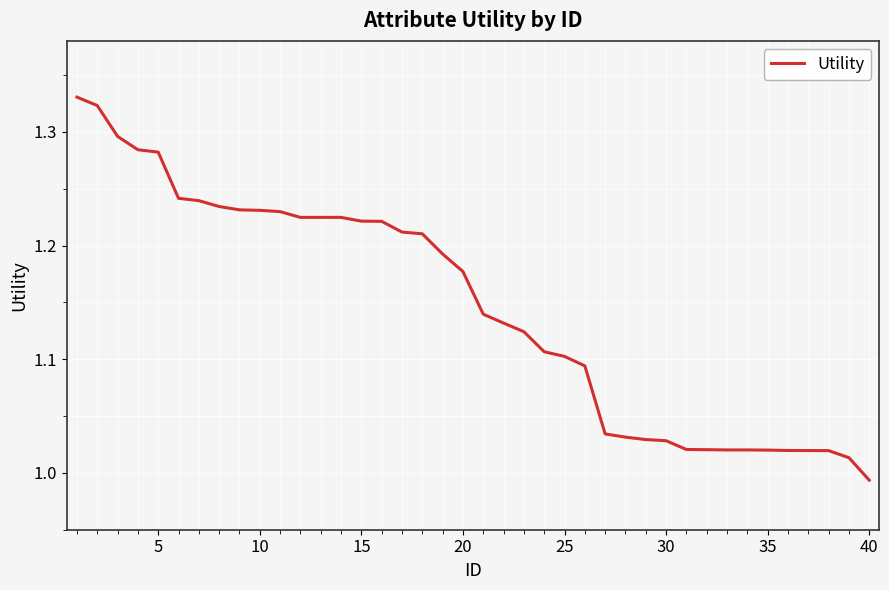

What is the difference between the maximum and minimum values?

0.3